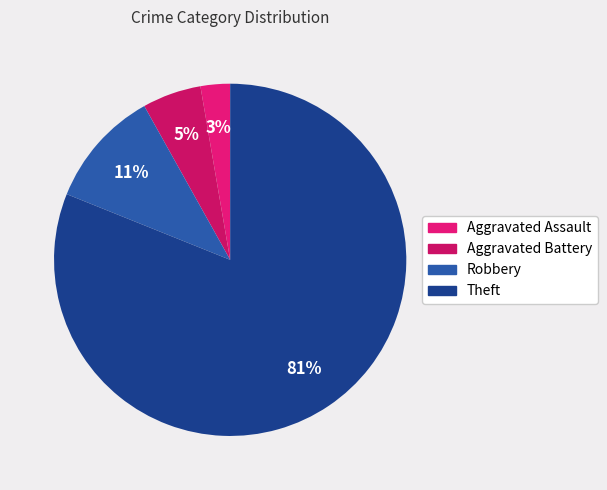

Count the number of slices in the pie.

4